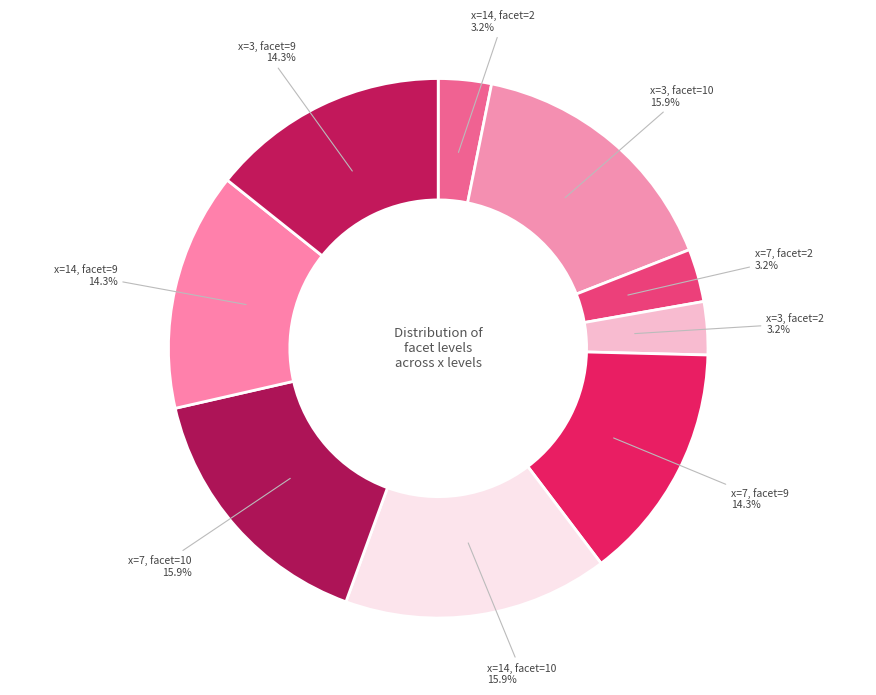

What percentage is the x=14, facet=2 slice, to the nearest percent?

3%